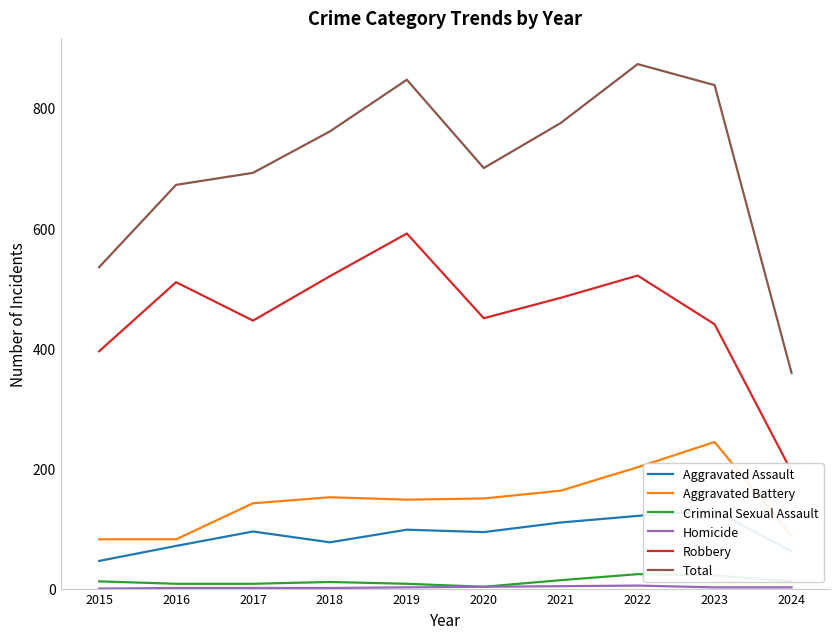

Is this an area chart (filled region under the line)?

No